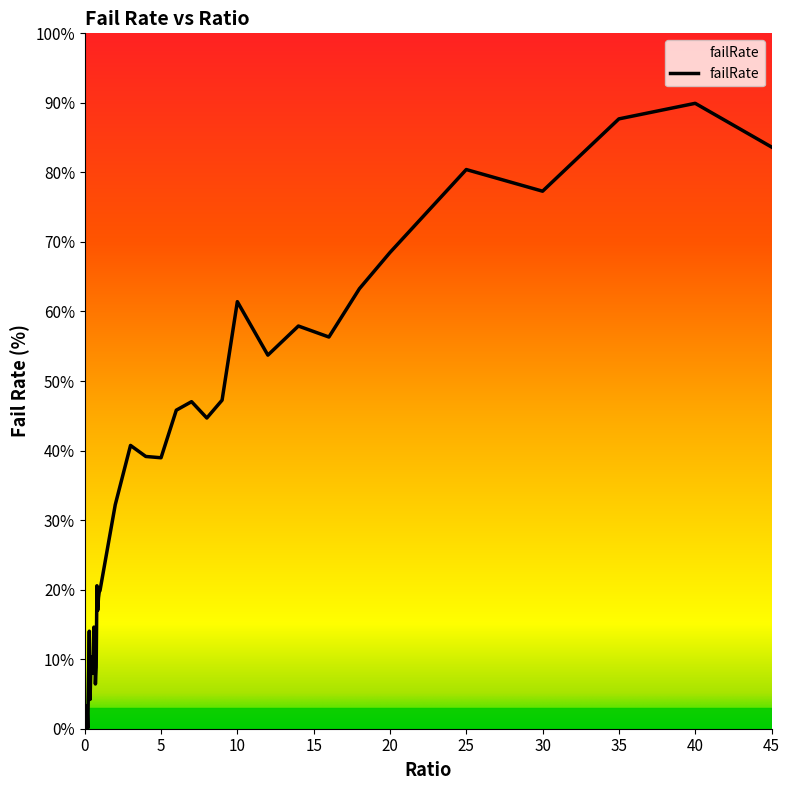

What is the greatest value displayed?

89.9